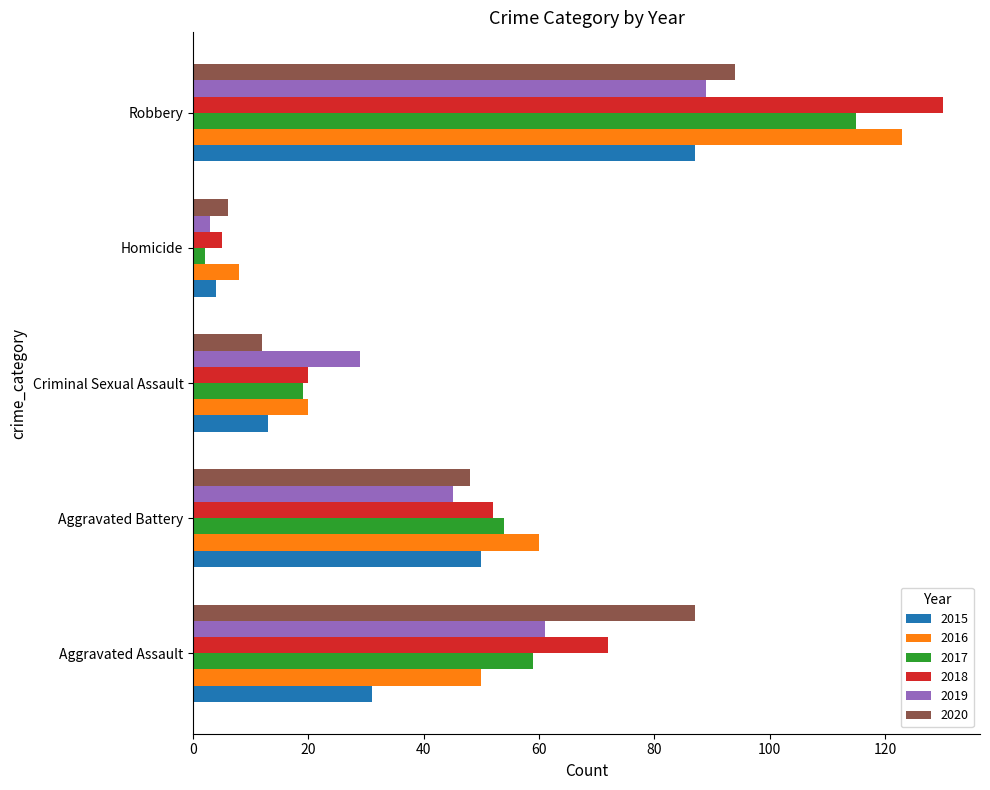

What is the difference between the maximum and minimum values in the 2016 series?

115